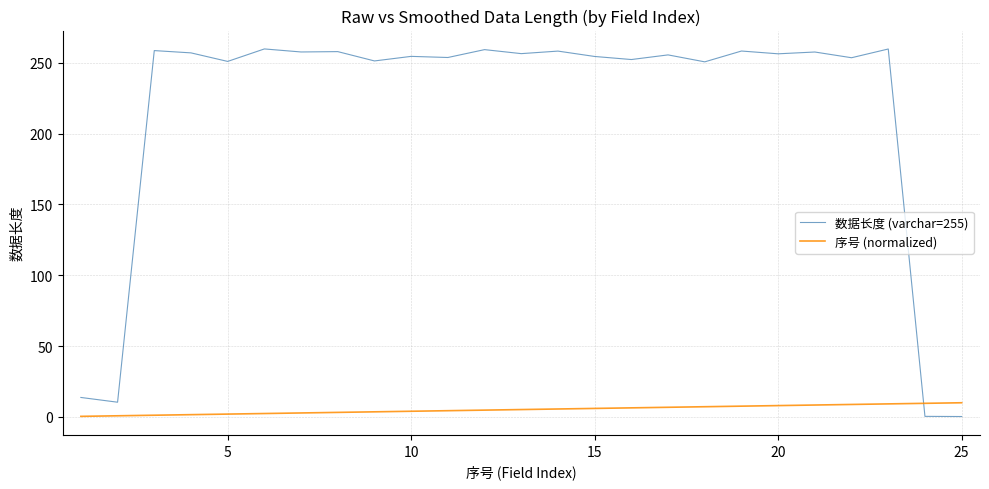

What is the difference between the maximum and minimum values in the 数据长度 (varchar=255) series?

259.5